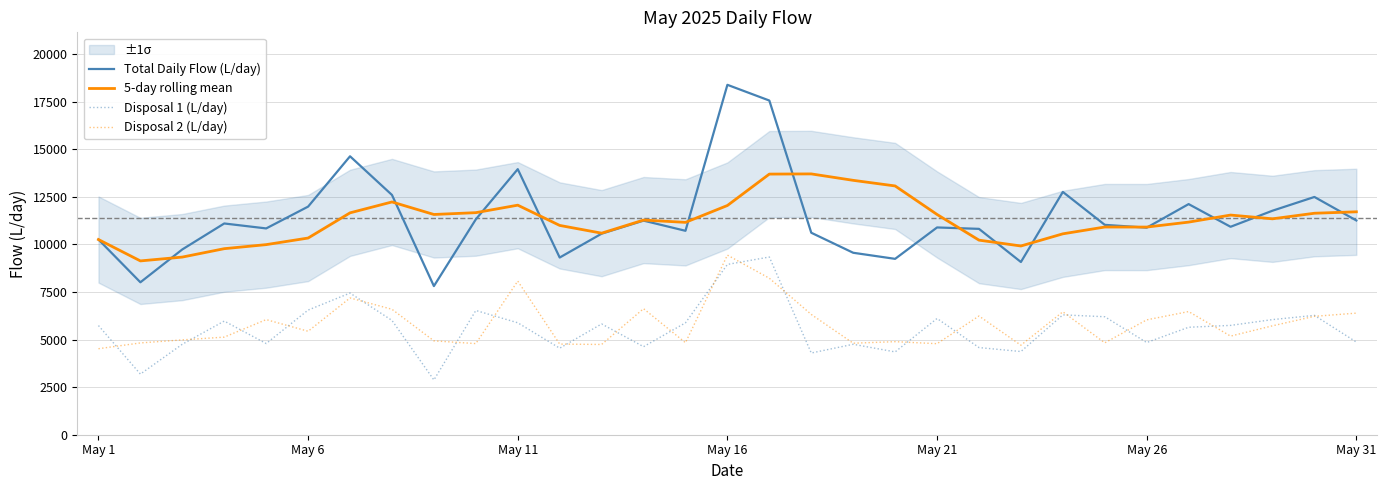

At how many categories does at least one series exceed 5679?

31